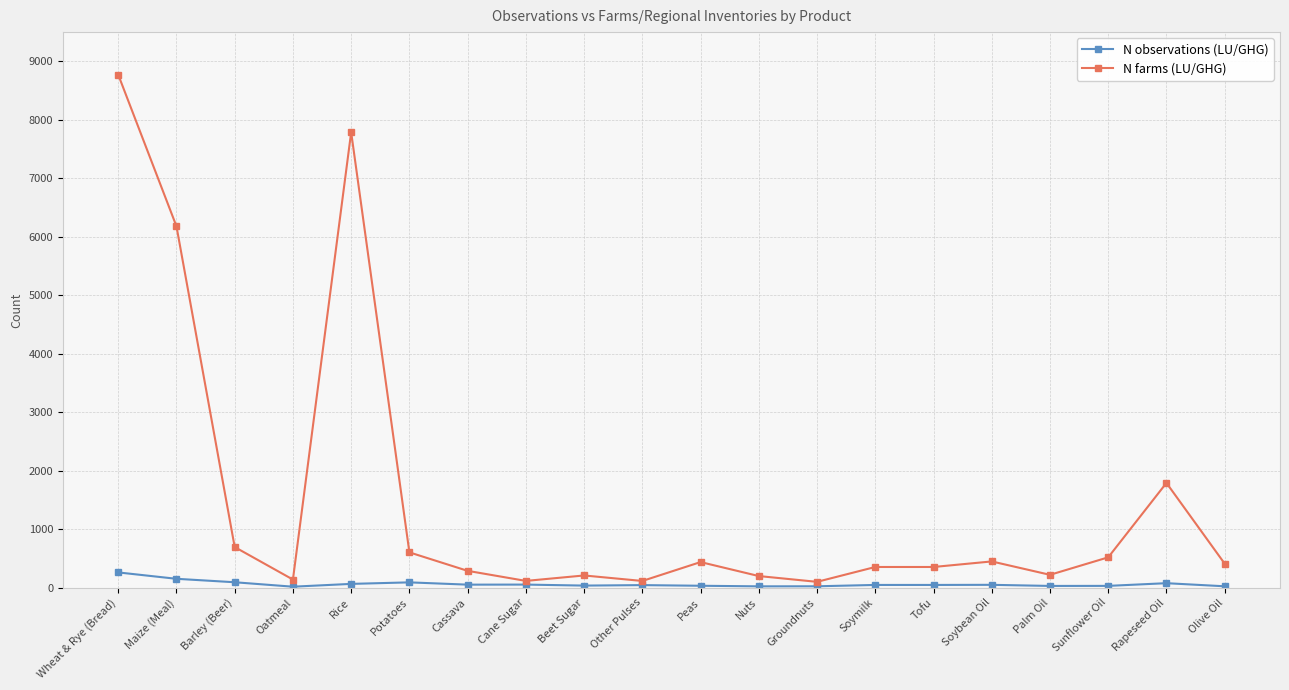

The value of N farms (LU/GHG) at Tofu is 354. True or false?

True